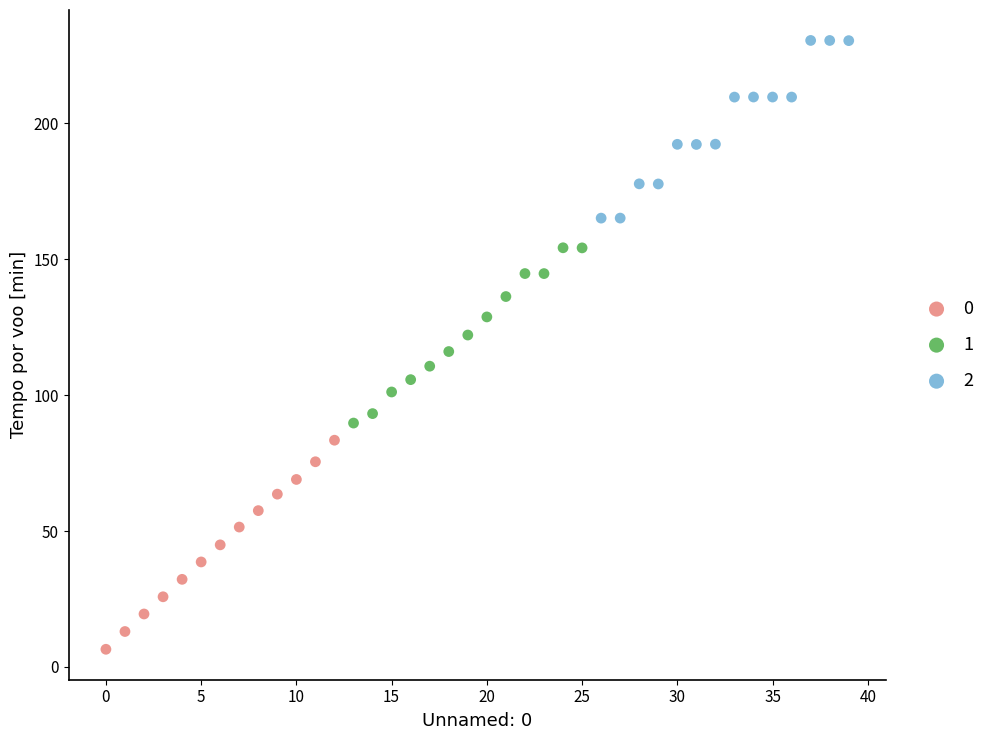

Which series contains the lowest Y value?

0